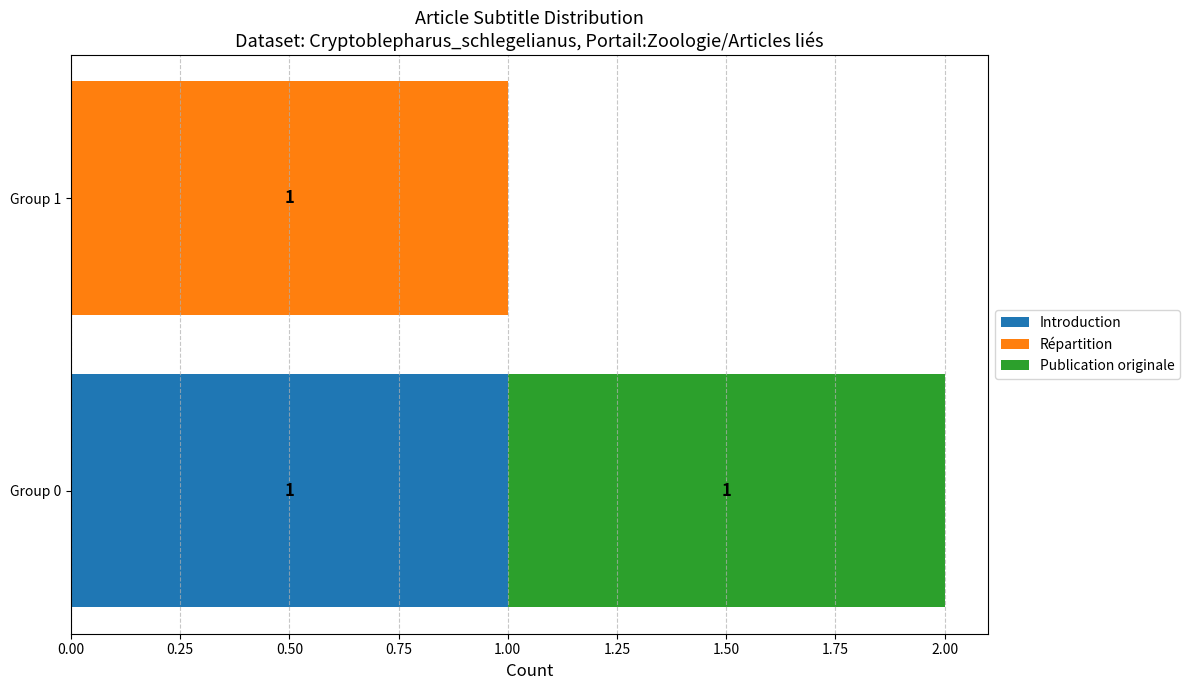

What are all the series names shown in the legend?

Introduction, Répartition, Publication originale